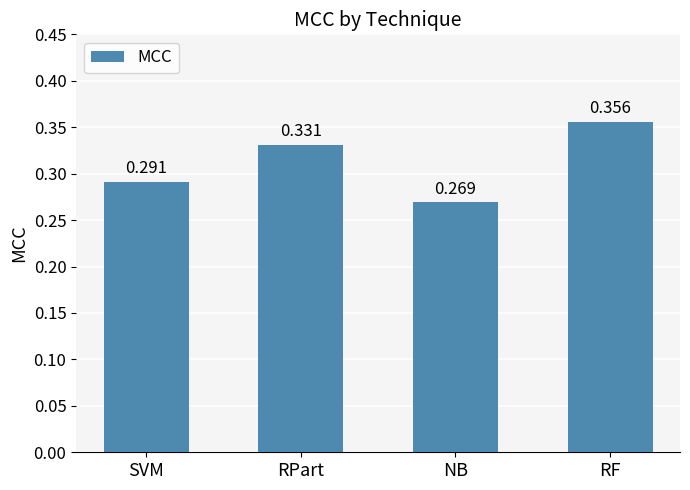

What is the label of the 4th bar from the left?

RF